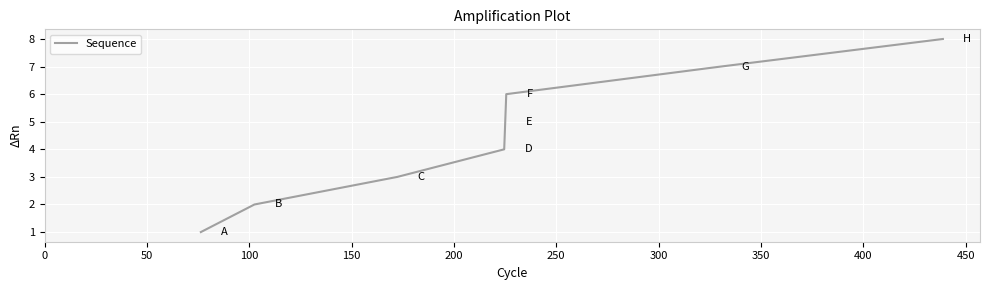

What is the difference between the second highest and minimum values?

6